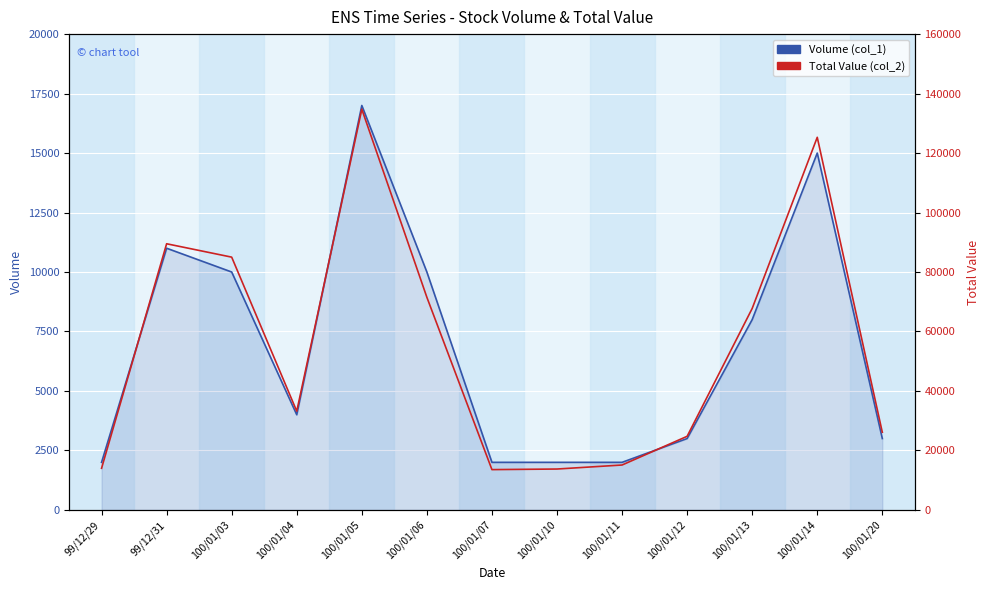

What is the total value across all series at 100/01/12?

27750